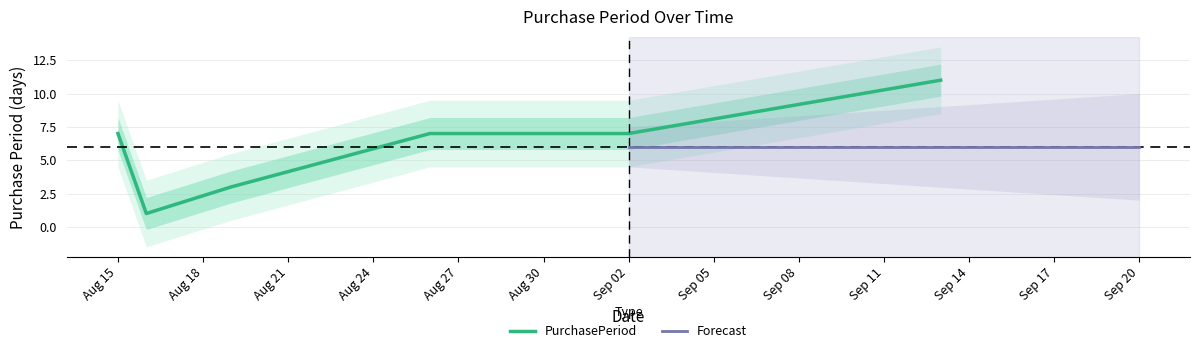

True or false: there are more than 0 points higher than both neighbors.

False